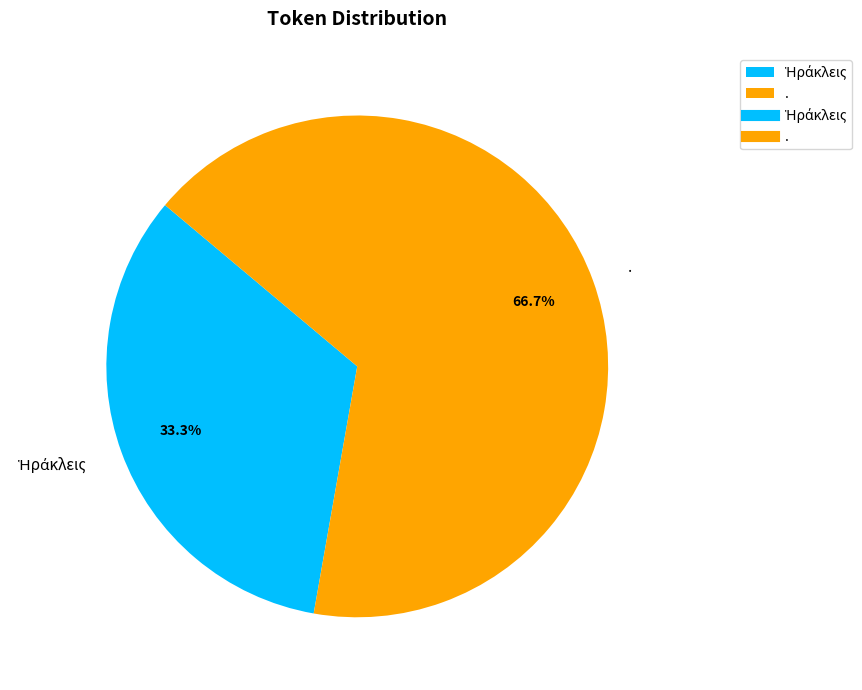

Count the number of slices in the pie.

2